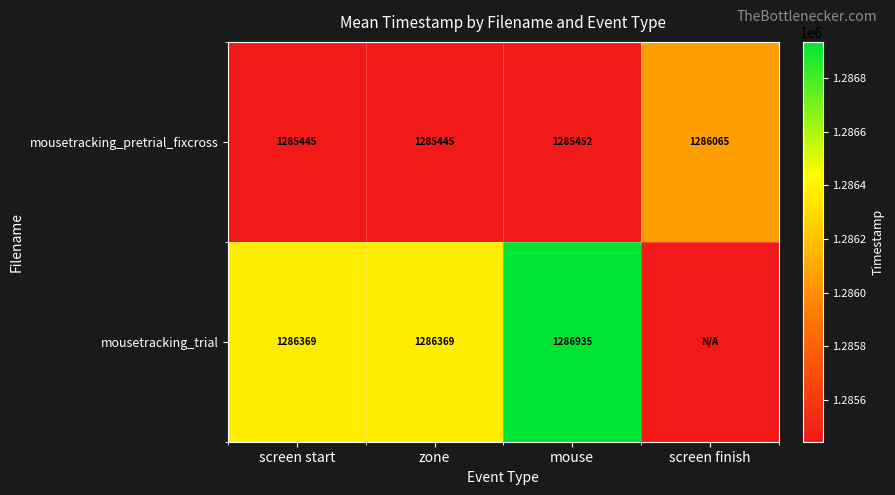

Between screen finish and mouse, which is larger?

screen finish